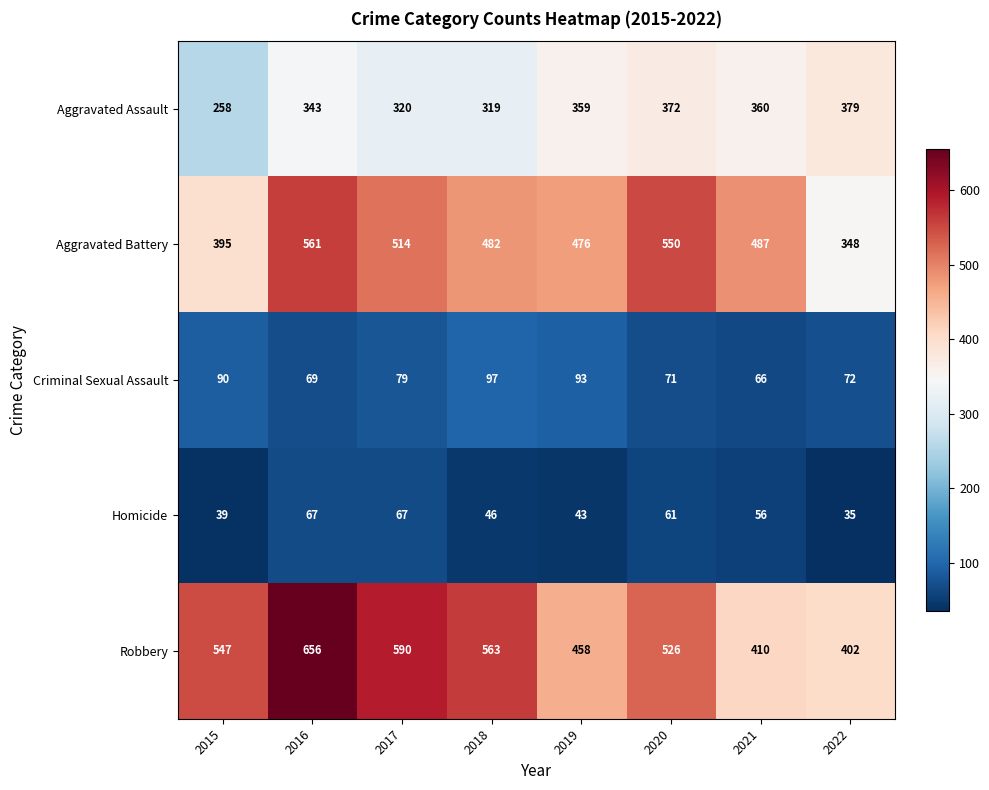

The value of Robbery at 2019 is 458. True or false?

True